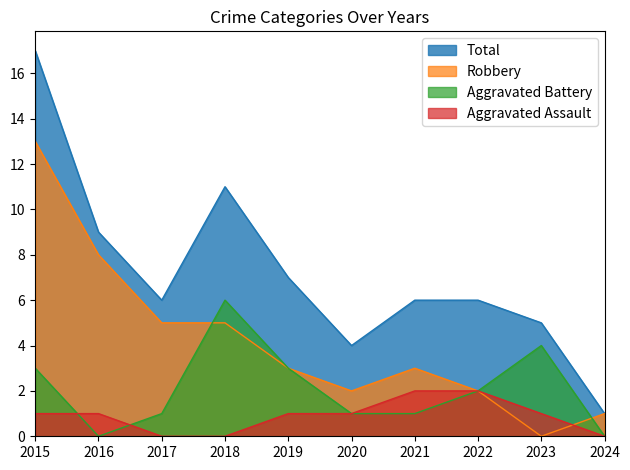

True or false: Robbery has a value of 2 at 2022.

True